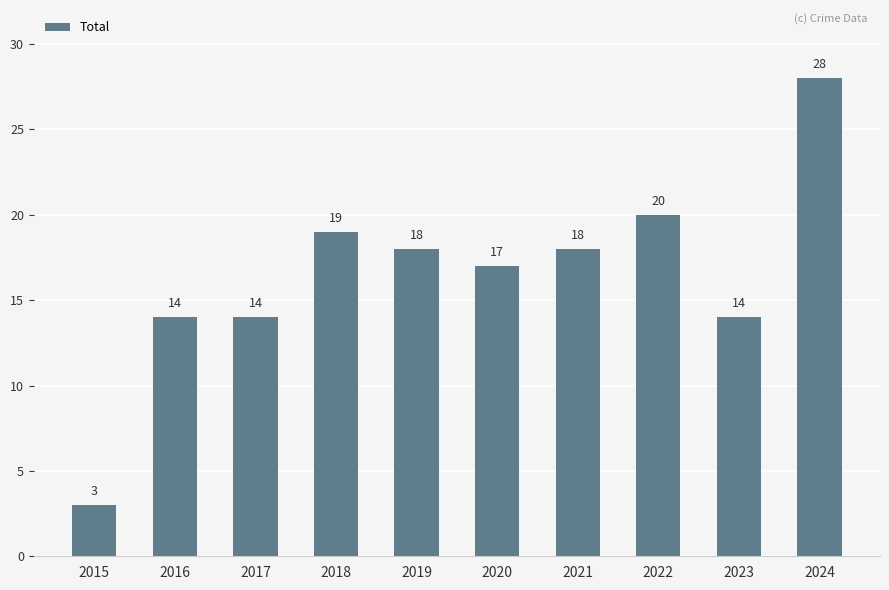

Reading left to right, list all the values displayed in this chart.

3	14	14	19	18	17	18	20	14	28